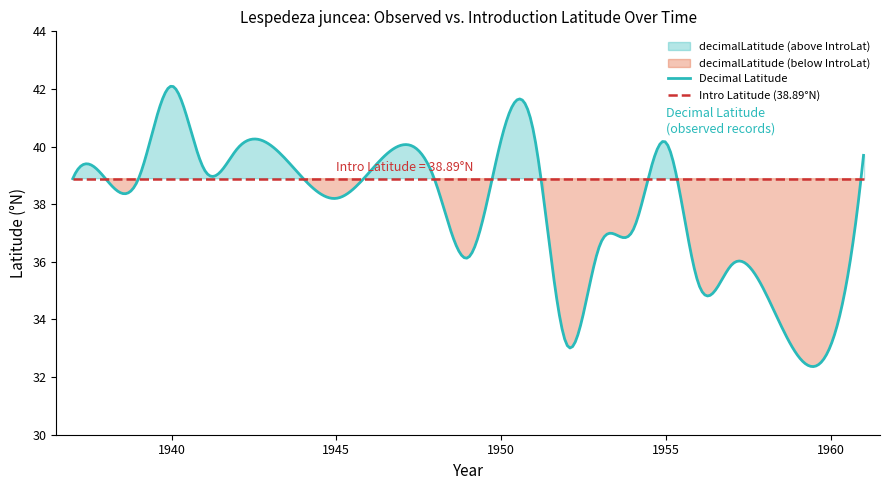

What is the total value across all series at 1954?

76.0